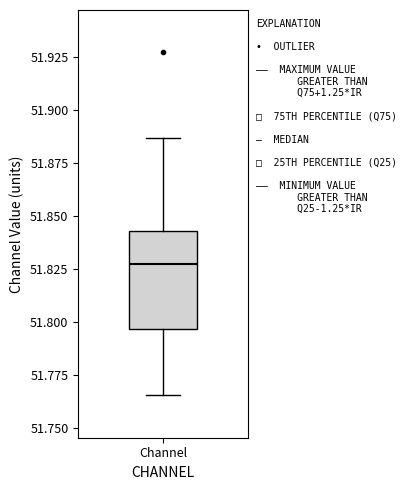

Read this box plot against the y-axis: the position of the median line, the range covered by the box, and the ends of both whiskers. The values are not printed on the chart, so give them approximately, as read against the axis.

median 51.830, box 51.795 to 51.845, whiskers 51.765 to 51.885